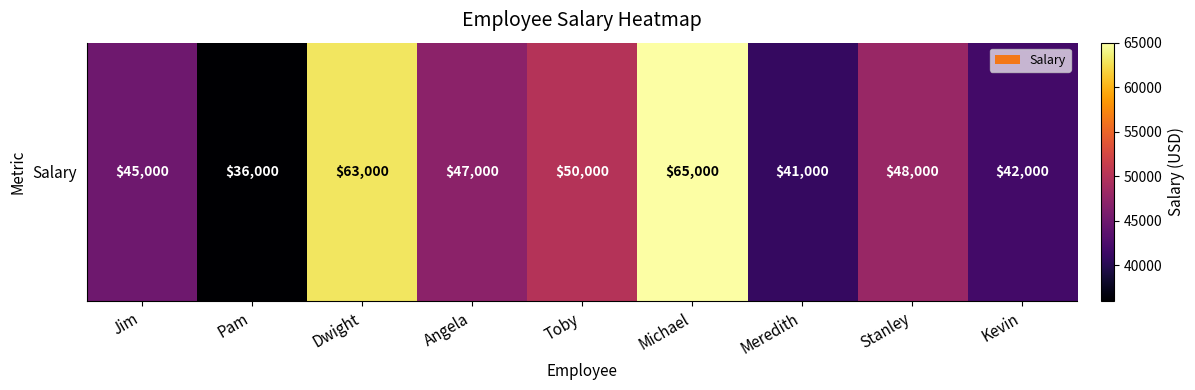

What is the change in value from Angela to Meredith?

-6000